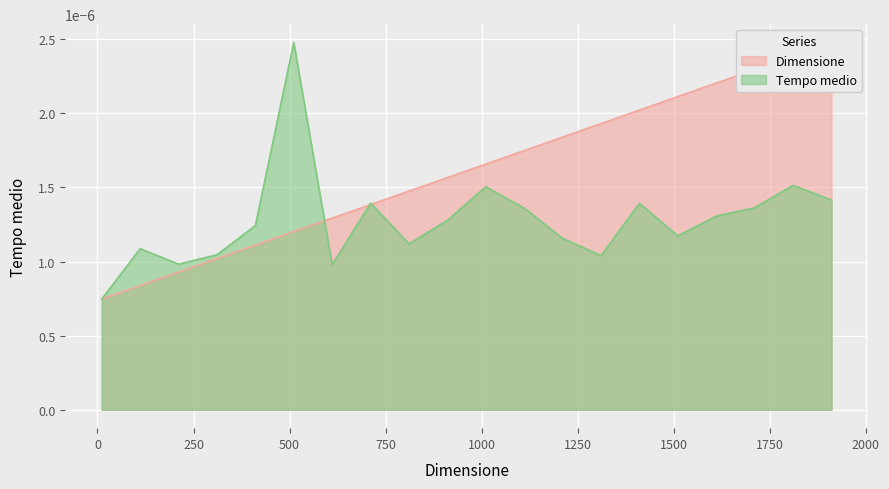

Count the Dimensione values in the range 0 to 1.

20